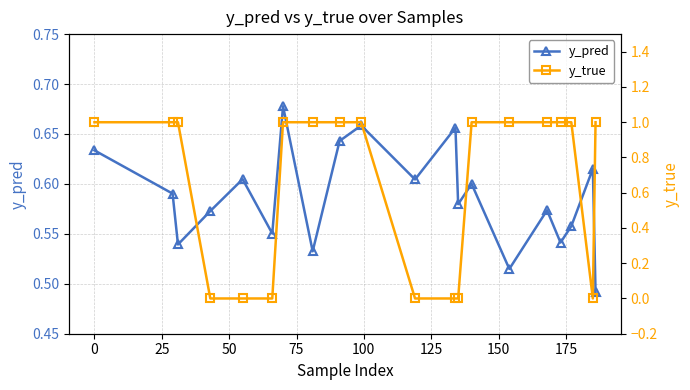

True or false: y_pred has more than 2 interior local peaks.

True